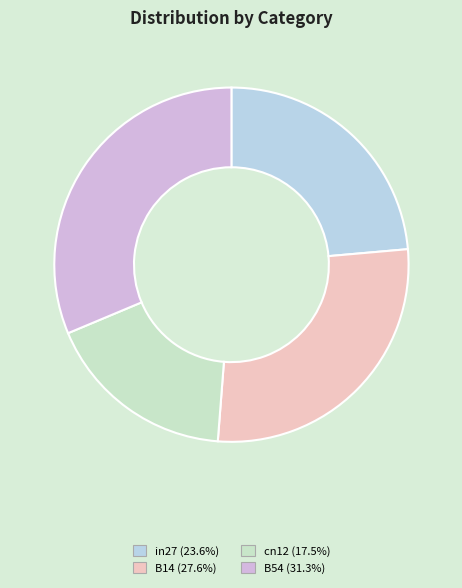

How many segments does this pie chart have?

4